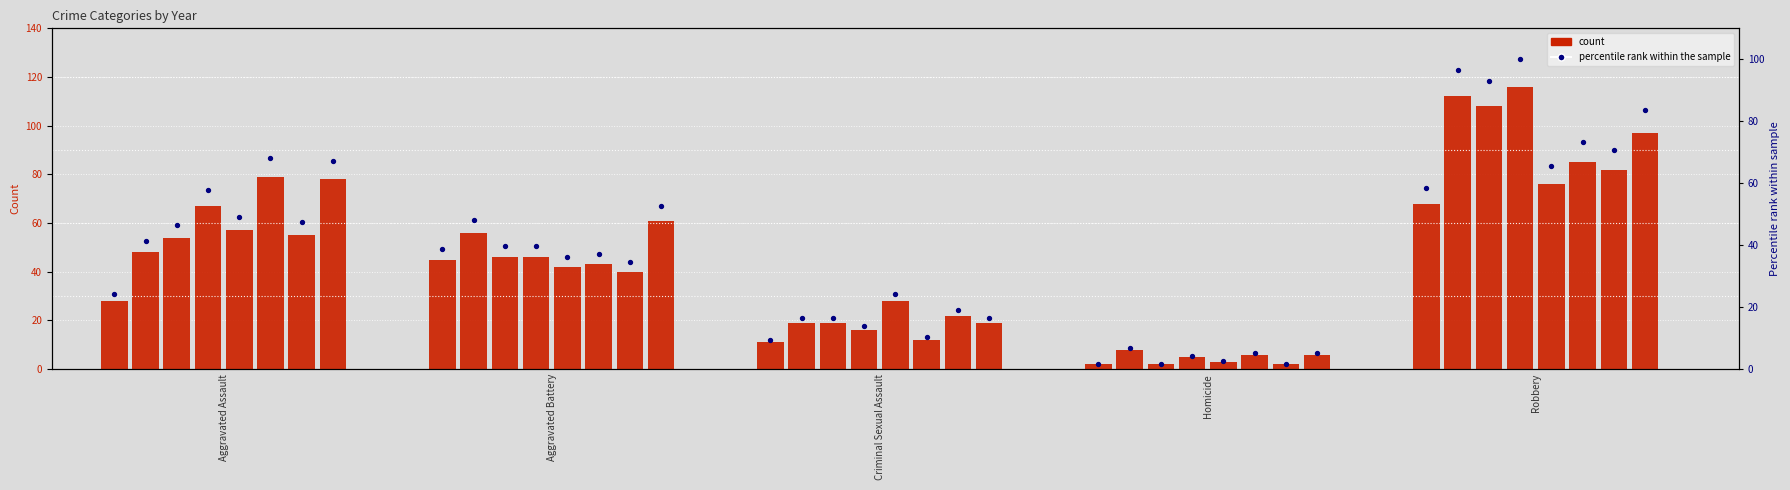

Between Homicide and Aggravated Battery, which is larger?

Aggravated Battery